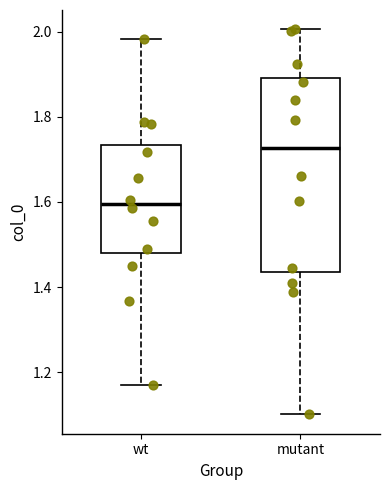

Which box's median line is the lowest?

wt